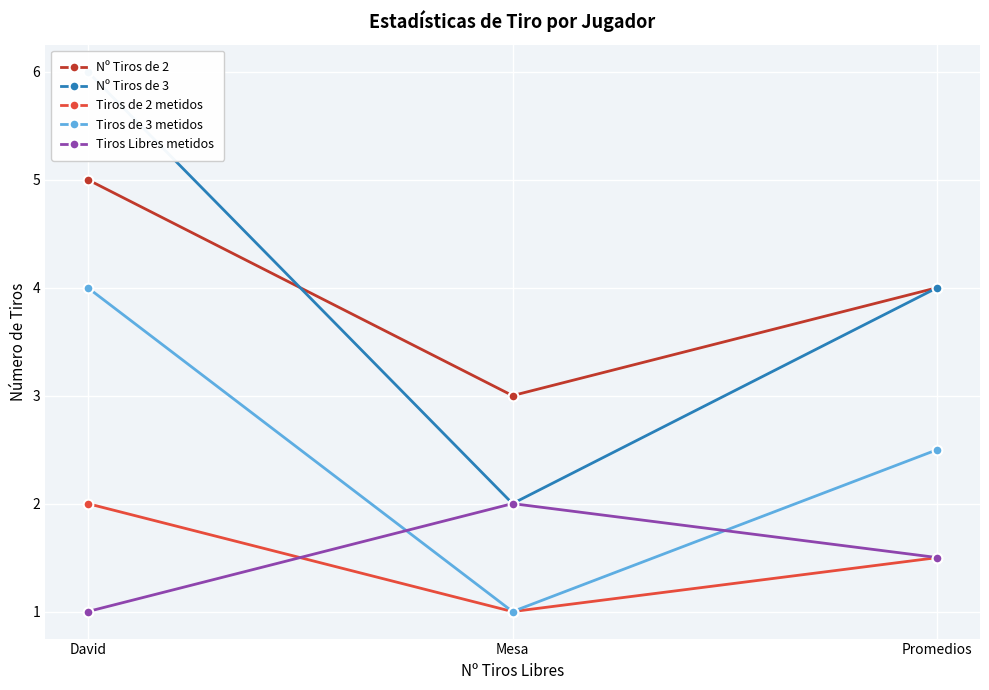

Reading left to right, extract all data points from this chart.

Nº Tiros de 2: David=5.0	Mesa=3.0	Promedios=4.0
Nº Tiros de 3: David=6.0	Mesa=2.0	Promedios=4.0
Tiros de 2 metidos: David=2.0	Mesa=1.0	Promedios=1.5
Tiros de 3 metidos: David=4.0	Mesa=1.0	Promedios=2.5
Tiros Libres metidos: David=1.0	Mesa=2.0	Promedios=1.5